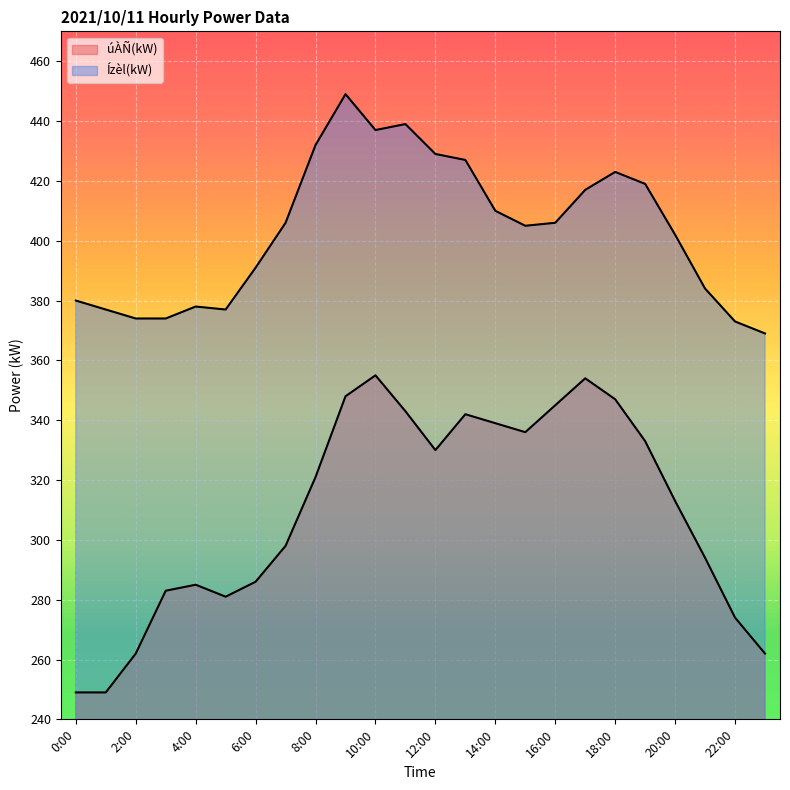

Reading right to left, extract all data points from this chart.

úÀÑ(kW): 262	274	294	313	333	347	354	345	336	339	342	330	343	355	348	321	298	286	281	285	283	262	249	249
Ízèl(kW): 369	373	384	402	419	423	417	406	405	410	427	429	439	437	449	432	406	391	377	378	374	374	377	380